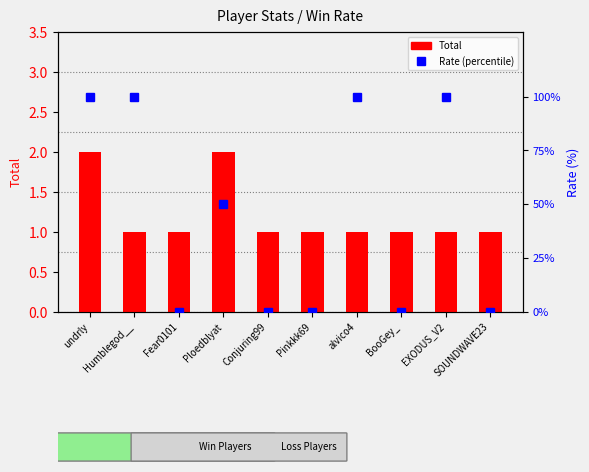

How many values in the Rate (%) series are below 50?

5